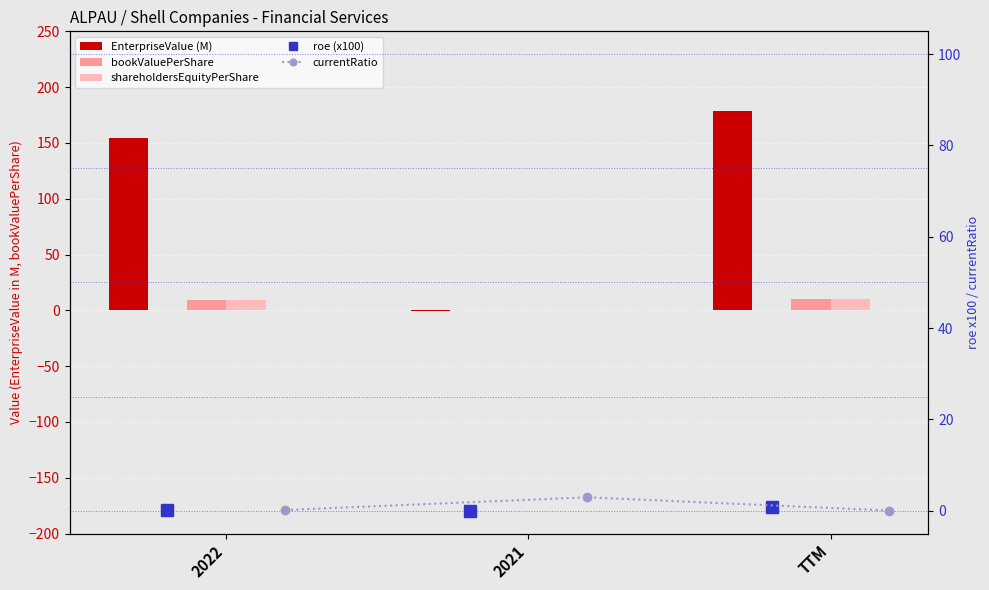

The value of bookValuePerShare at 2021 is 3.2. True or false?

False